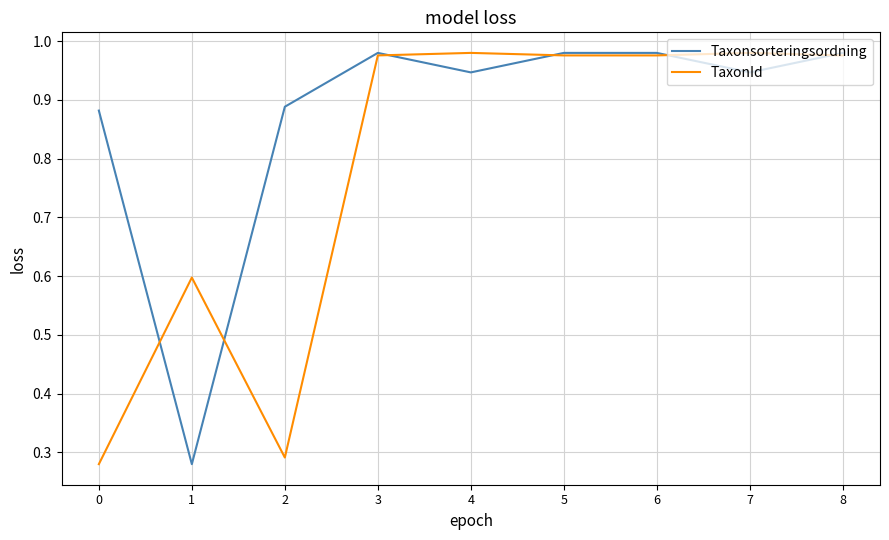

Is it true that TaxonId equals 0.5 at 2?

False